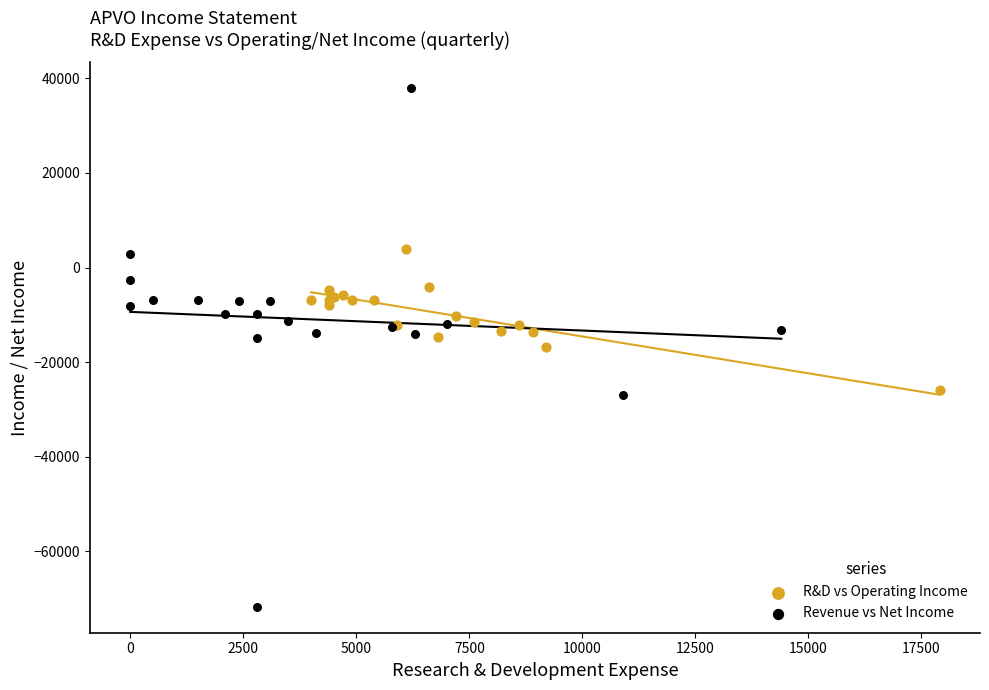

Which series reaches the minimum Y coordinate?

Revenue vs Net Income